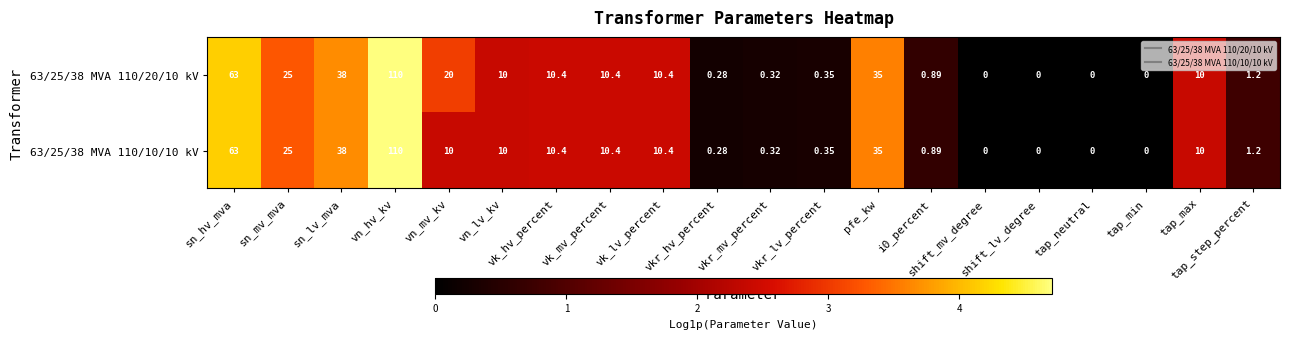

How many data points does each series have?

20